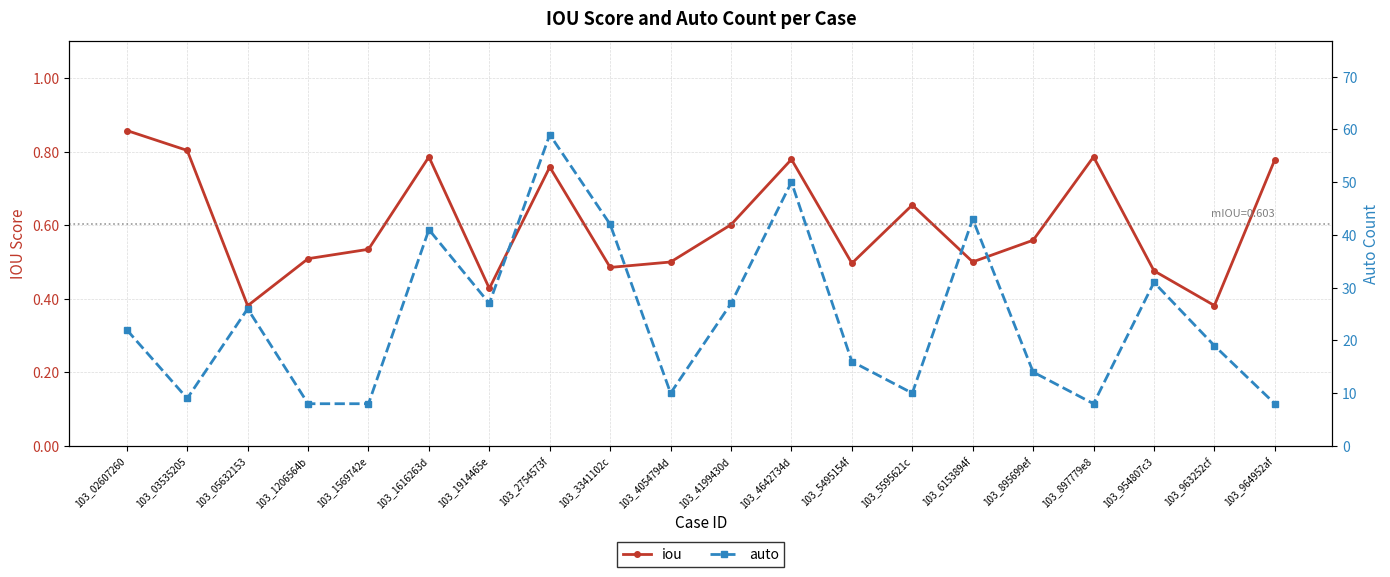

True or false: iou and auto cross at least once.

False